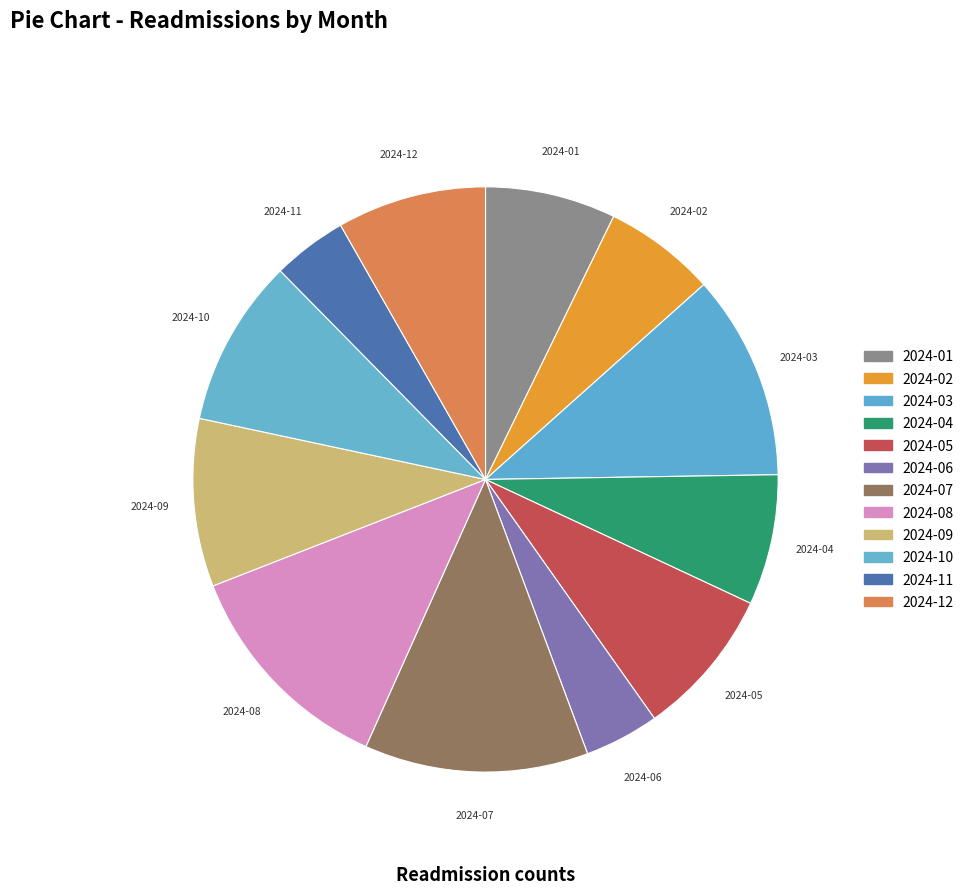

Count the number of slices in the pie.

12